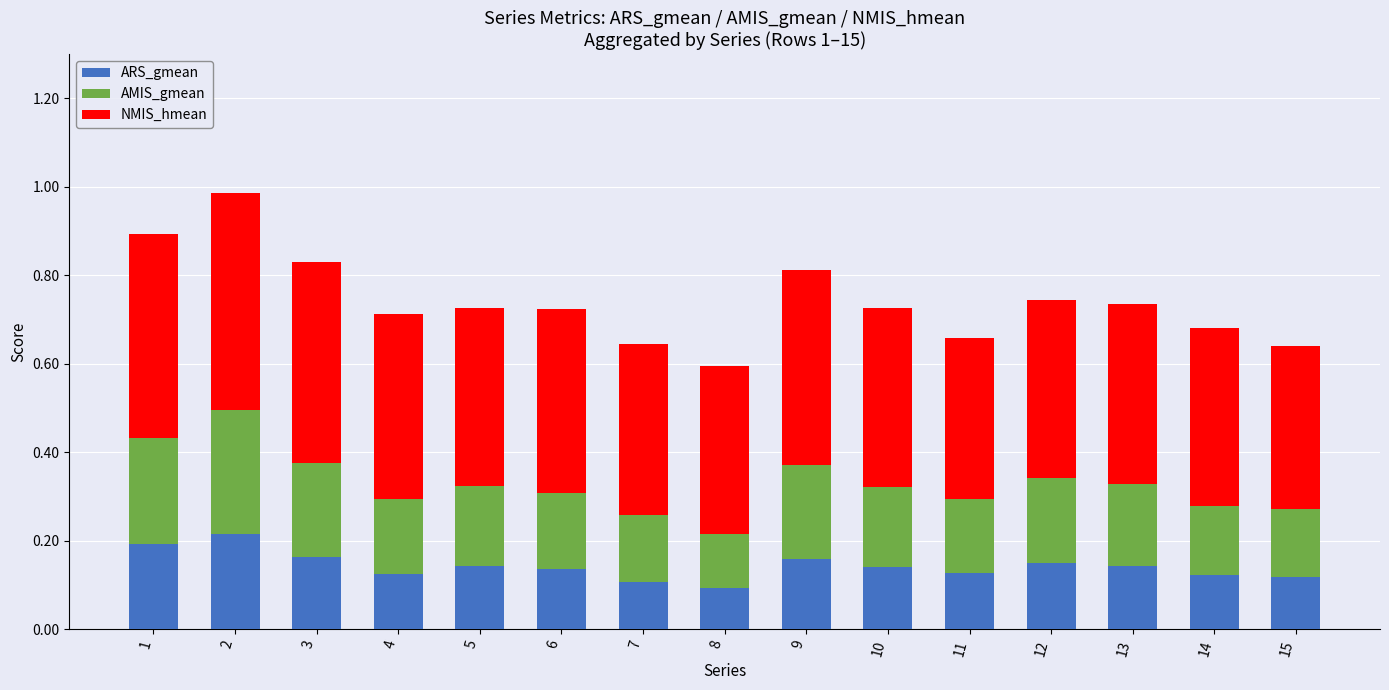

Count the number of data series in this chart.

3